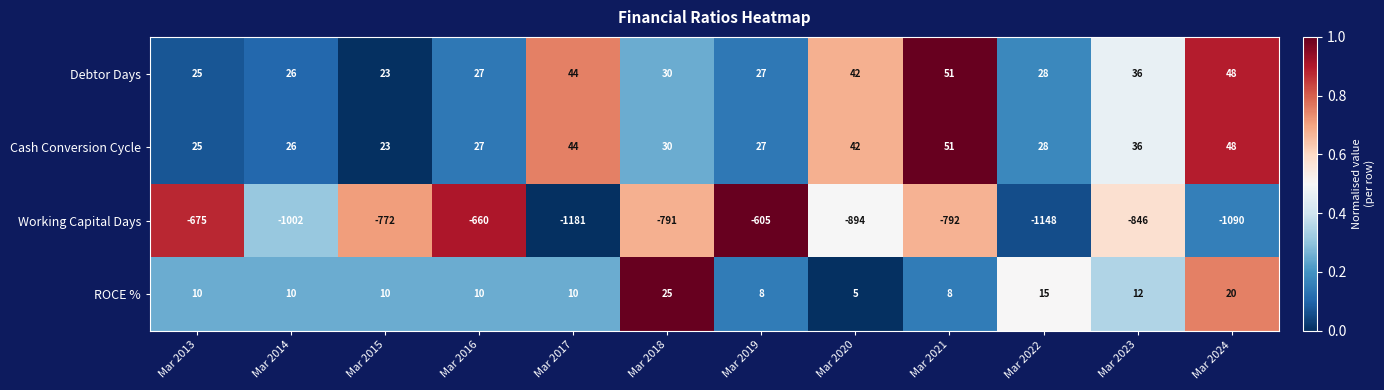

At which category is the sum across all series the highest?

Mar 2019